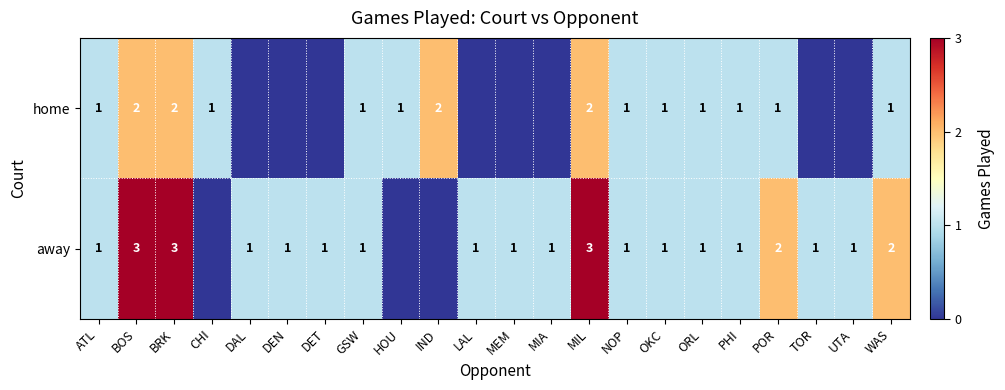

What is the greatest value displayed?

3